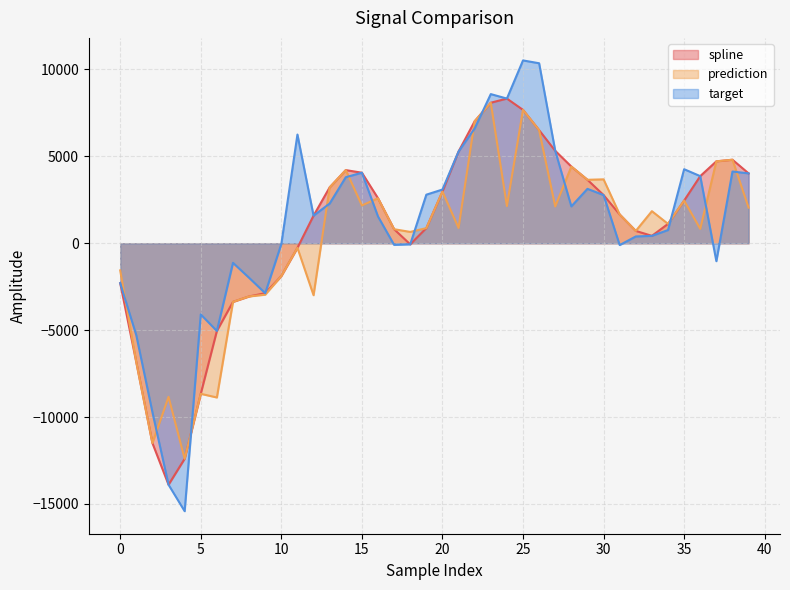

Where do spline and target first cross each other?

4 and 5